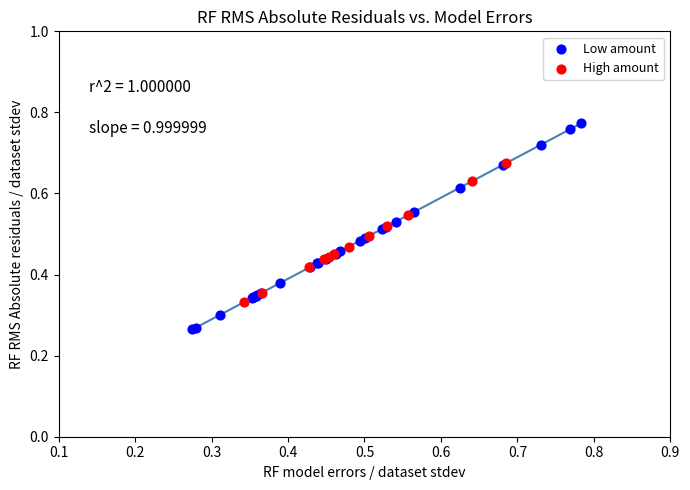

Which series contains the highest Y value?

Low amount